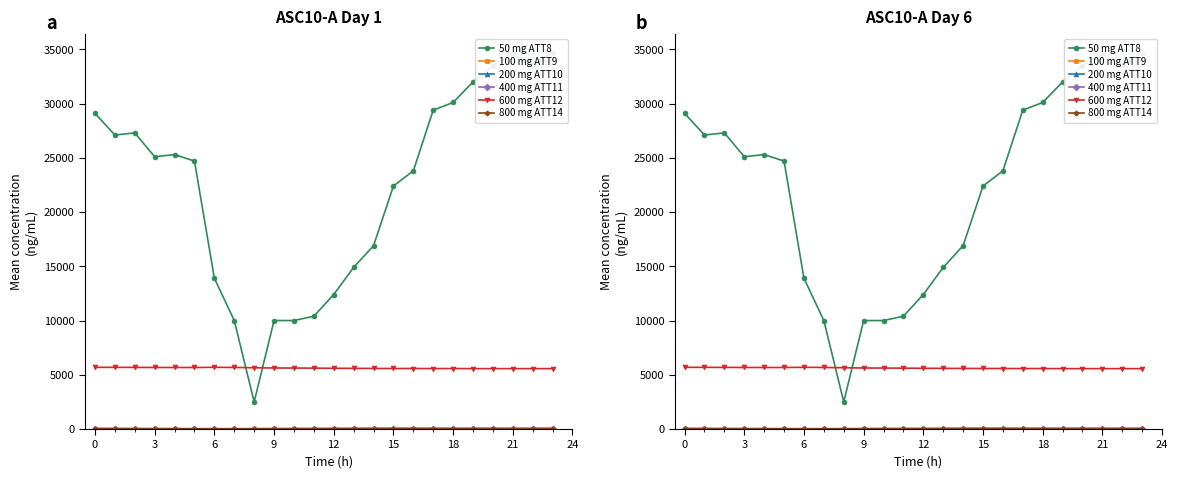

Is it true that 100 mg ATT9 equals 8.7 at 23?

True